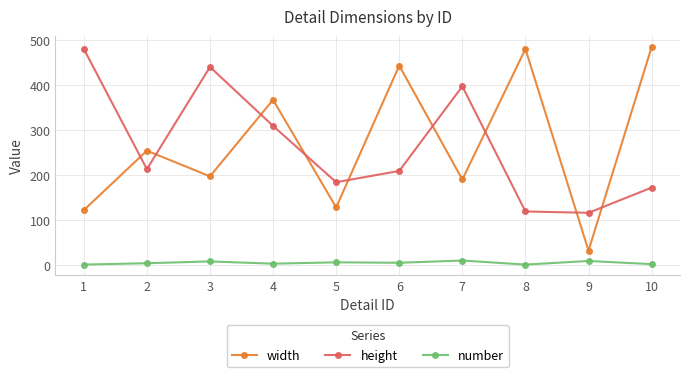

At which category does width reach its first local valley?

3